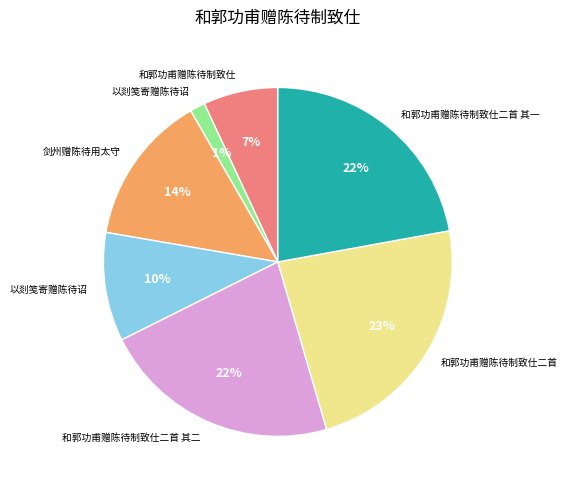

To the nearest percent, what is the average slice percentage?

14%